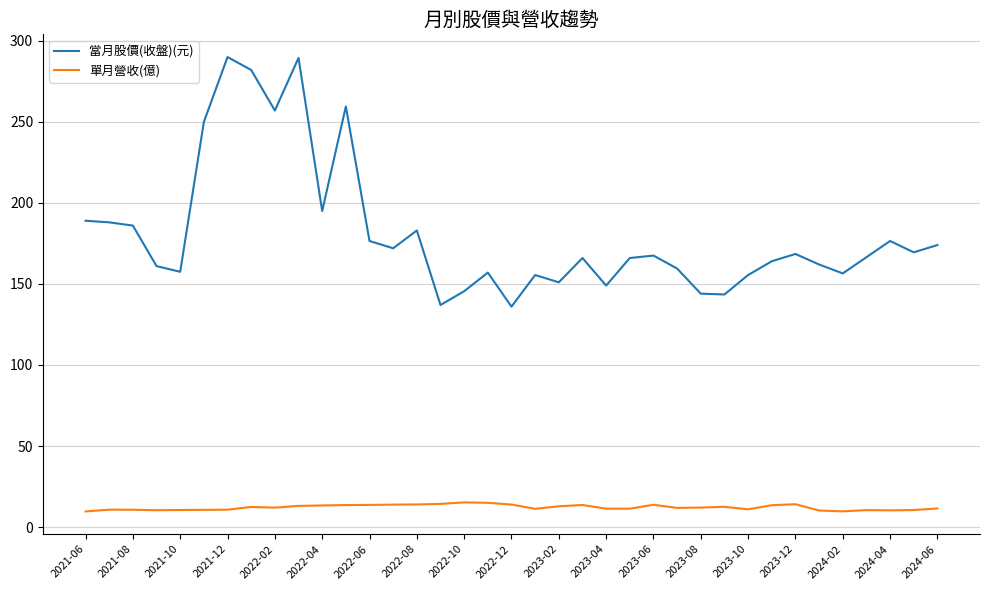

What is the greatest value displayed?

290.0